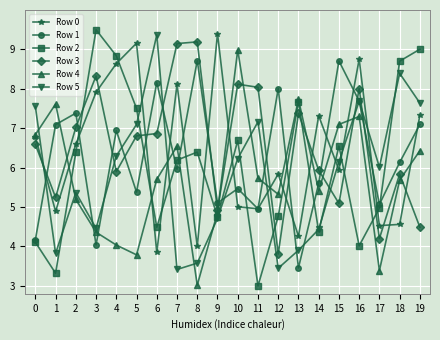

Rank the series at 8 from highest to lowest value.

Row 3, Row 1, Row 2, Row 0, Row 5, Row 4